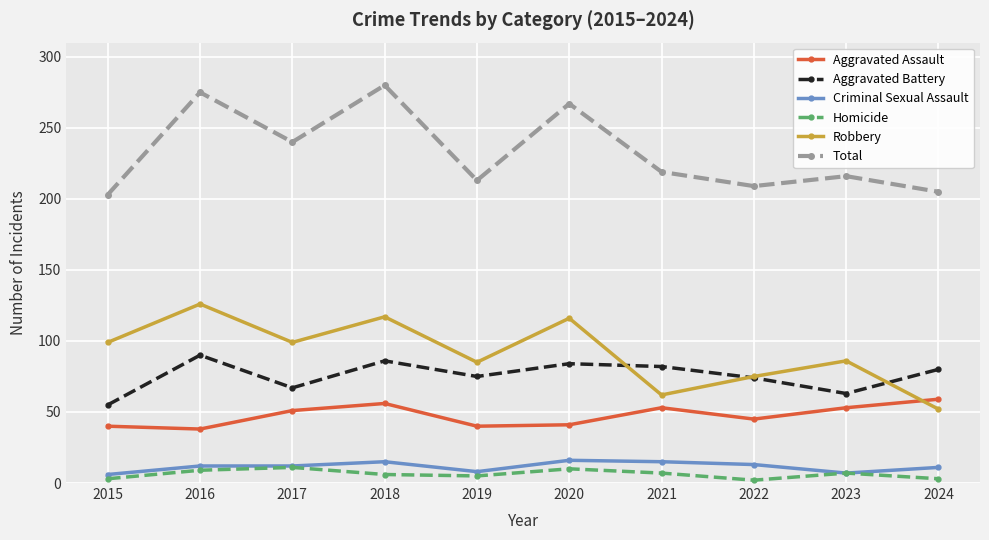

How many interior local valleys does the Aggravated Battery series have?

3